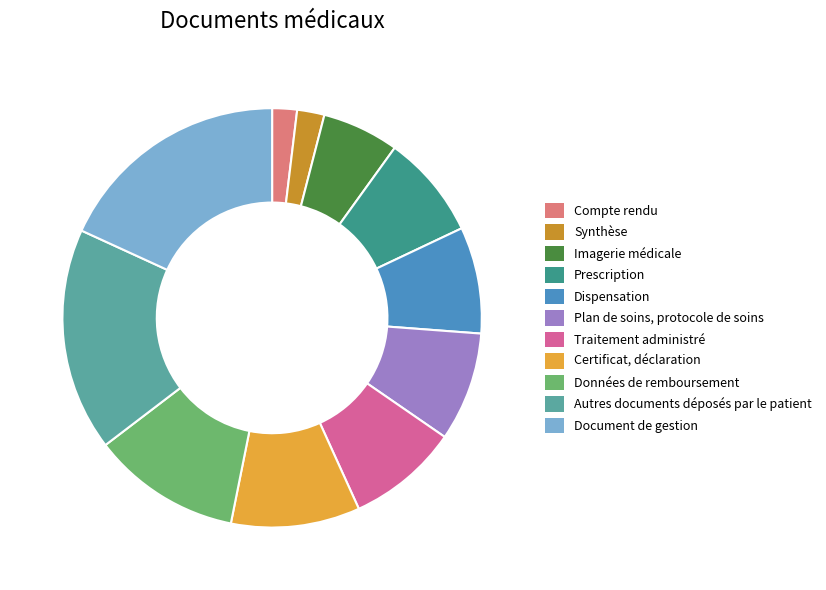

Combined, do Compte rendu and Synthèse account for over 50%?

No